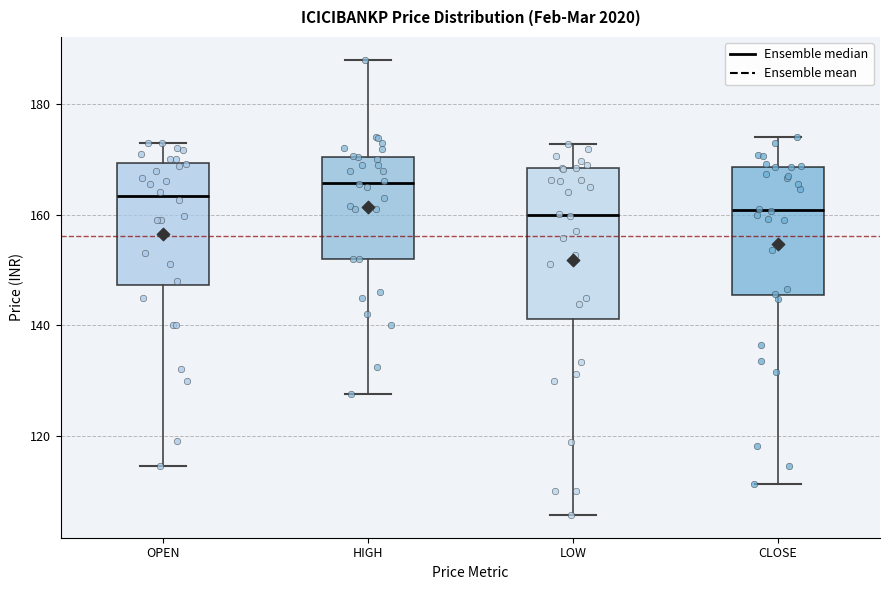

Where is the lower edge of the box for OPEN on the y-axis? The values are not printed on the chart, so give them approximately, as read against the axis.

148